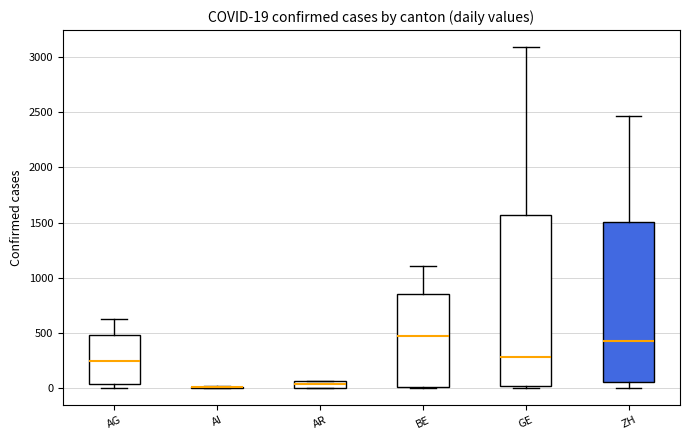

Comparing the boxes themselves (not the whiskers), which one is the tallest?

GE